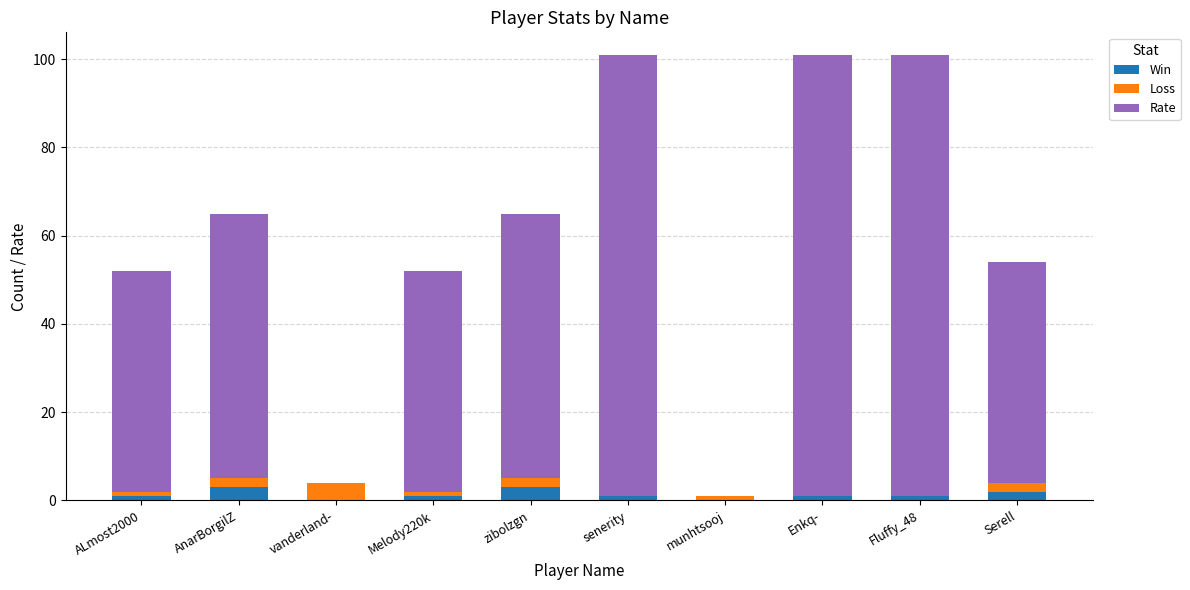

How many series are shown in this chart?

3